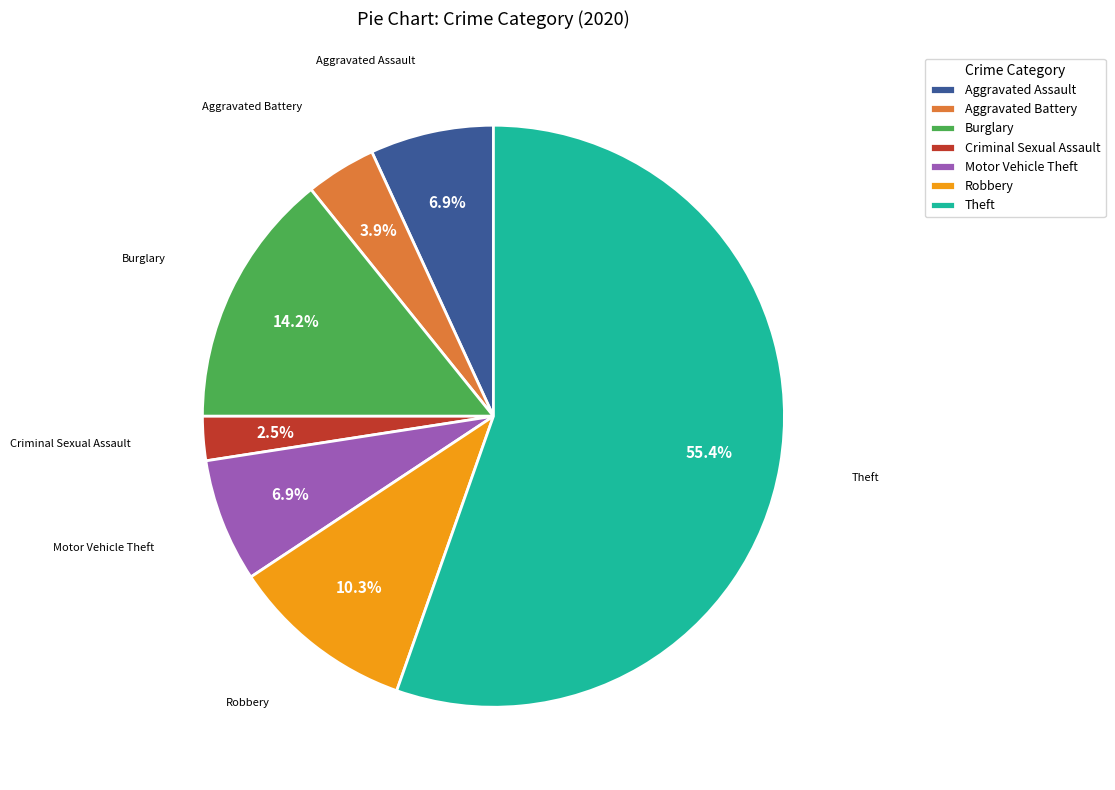

To the nearest percent, what portion does Motor Vehicle Theft represent?

7%